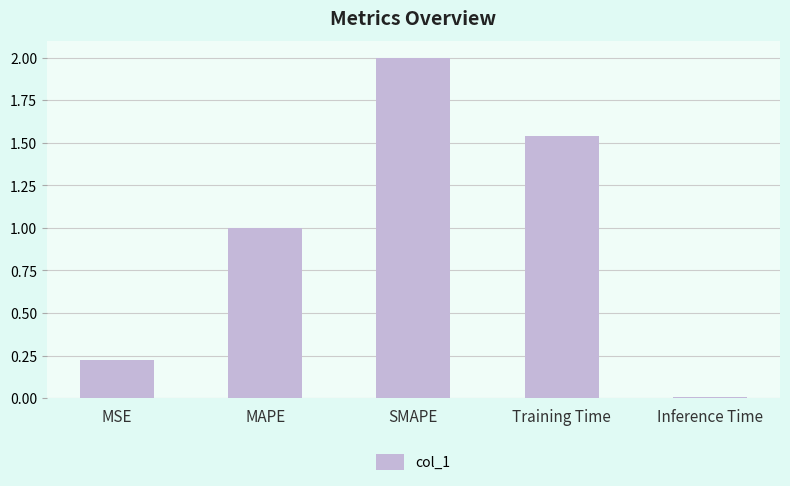

What is the change in value from MSE to MAPE?

+0.8